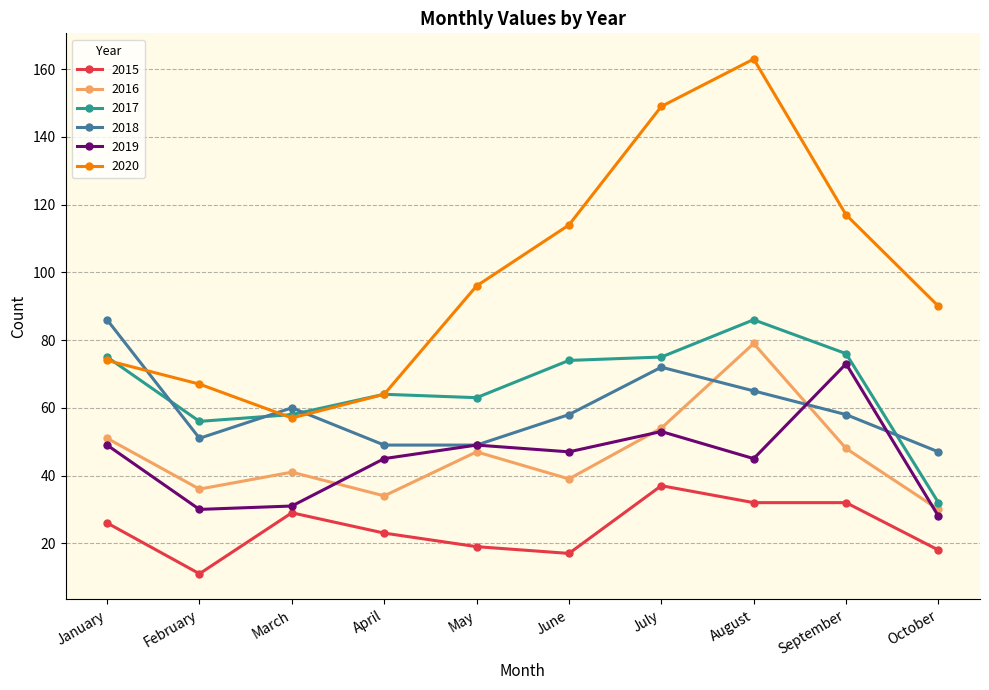

How many values in the 2020 series are below 96?

5